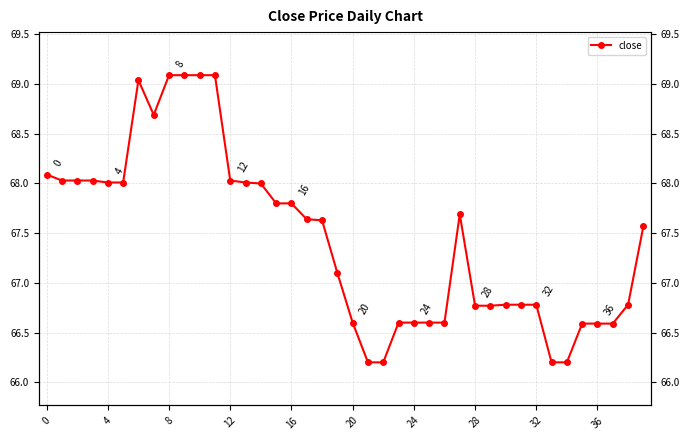

Between 25 and 24, which is larger?

25